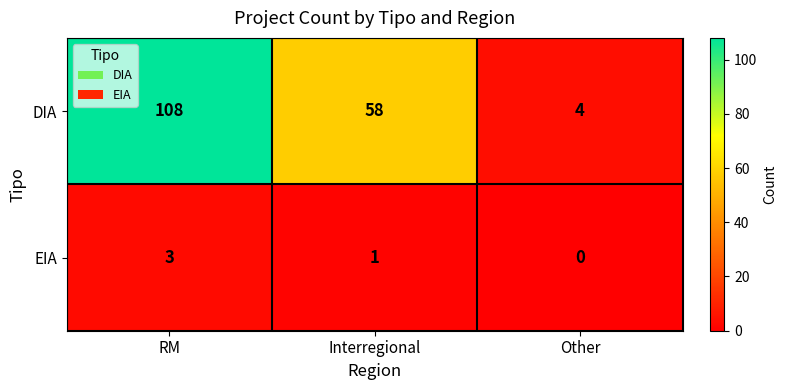

Between Interregional and Other, which series saw the biggest shift?

DIA